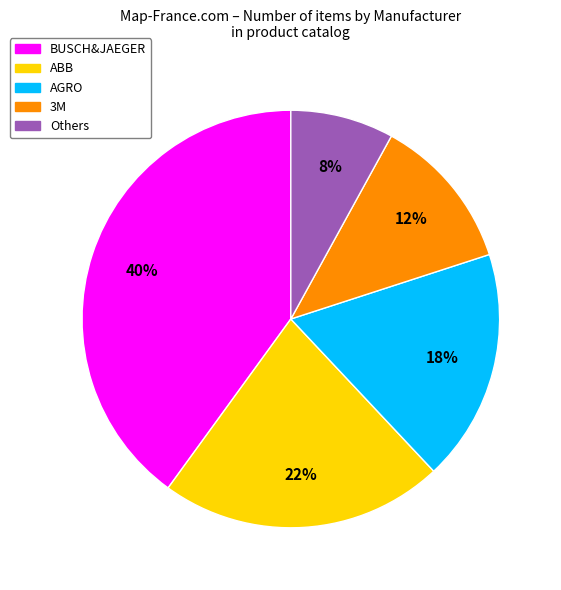

What is the largest slice in the pie chart?

BUSCH&JAEGER